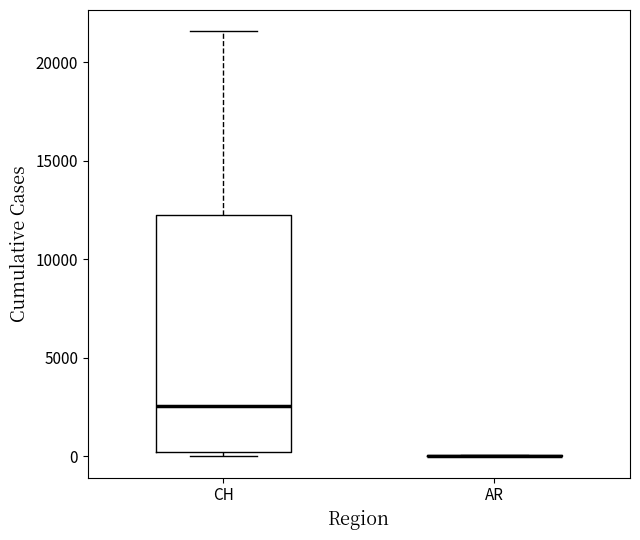

Reading left to right, transcribe this box plot: for each box, give where its median line is, the range the box spans, and where its two whiskers end, as read against the y-axis. The values are not printed on the chart, so give them approximately, as read against the axis.

CH: median 2500, box 0 to 12500, whiskers 0 (just below the box's lower edge) to 21500
AR: box collapsed to a line at 0, whiskers 0 to 0